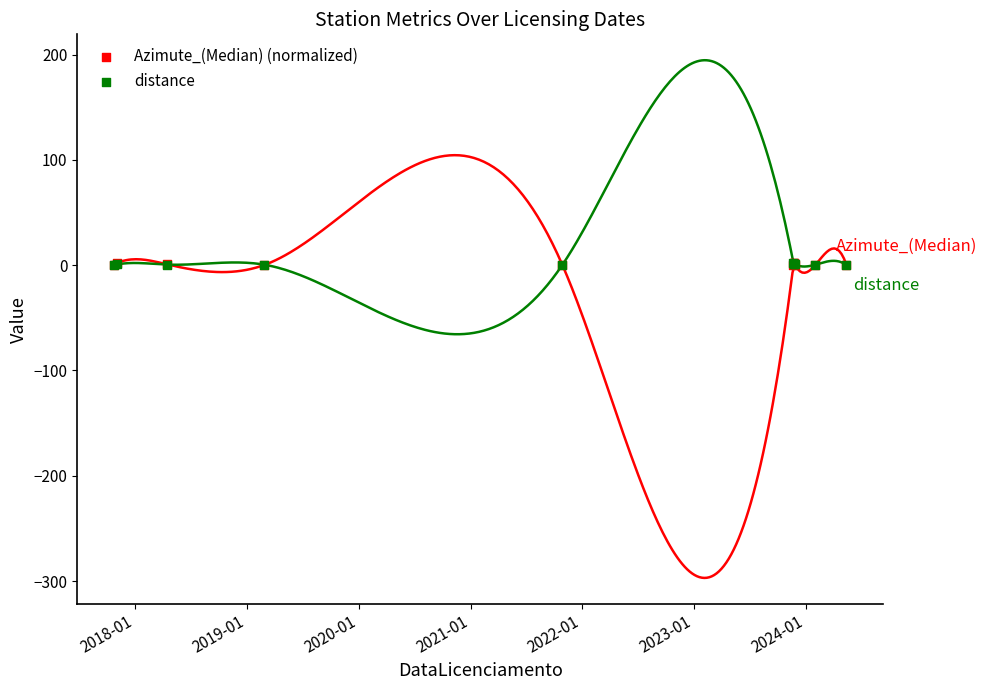

What are all the series names shown in the legend?

Azimute_(Median) (normalized), distance